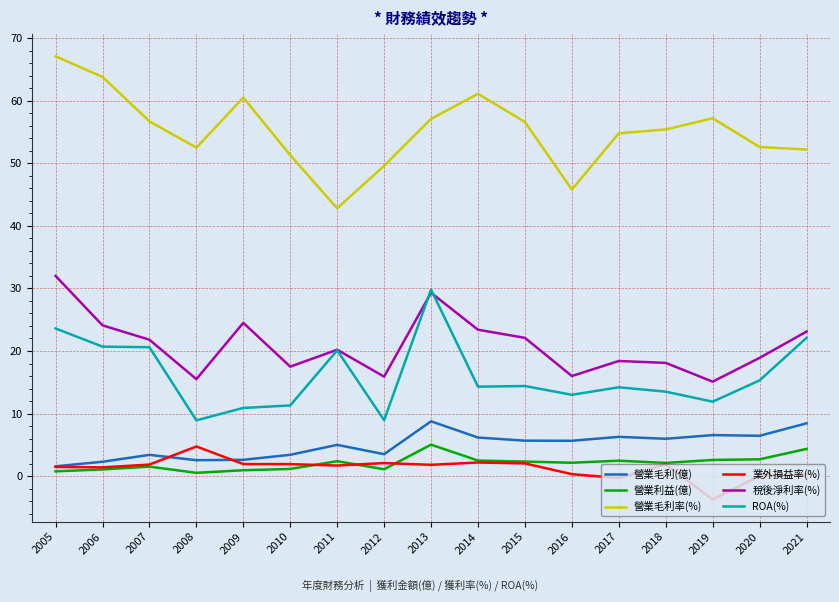

Is it true that 營業毛利率(%) equals 36.5 at 2020?

False